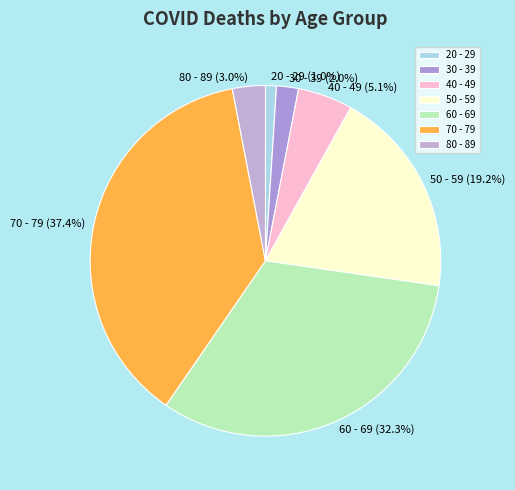

Combined, do 40 - 49 and 30 - 39 account for over 50%?

No